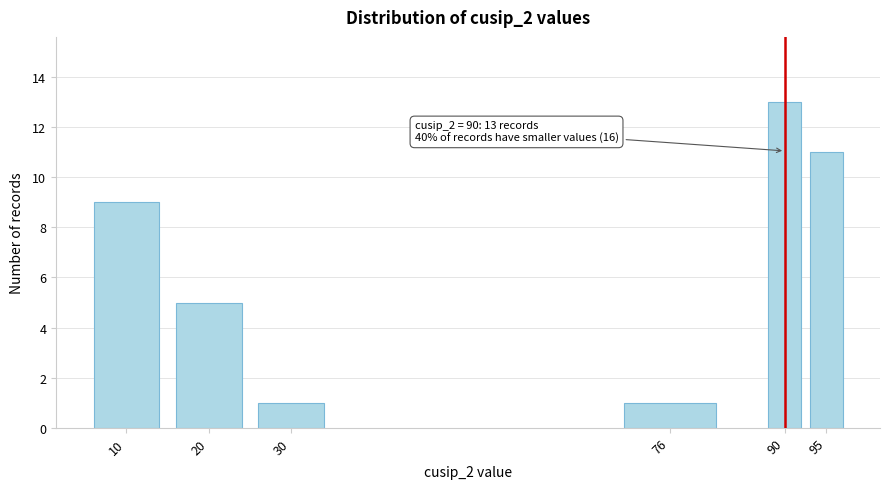

Reading left to right, transcribe all the data shown in this chart.

10=9	20=5	30=1	76=1	90=13	95=11